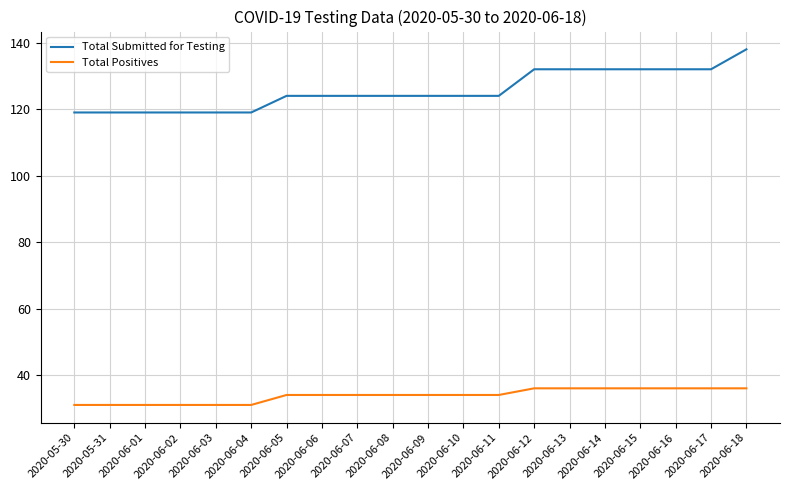

What is the difference between the highest and lowest values at 2020-06-07?

90